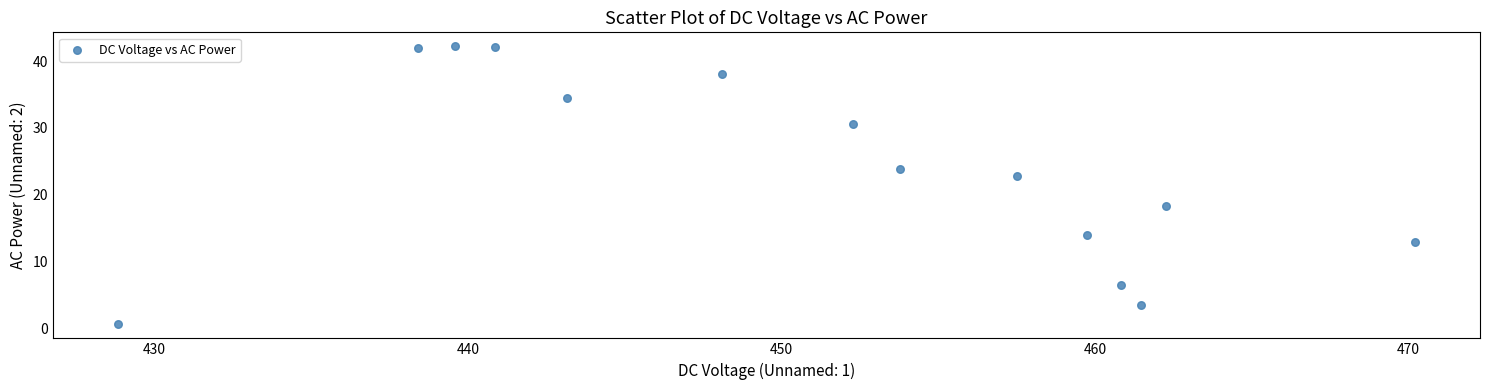

What is the range of X values (max minus min)?

41.4